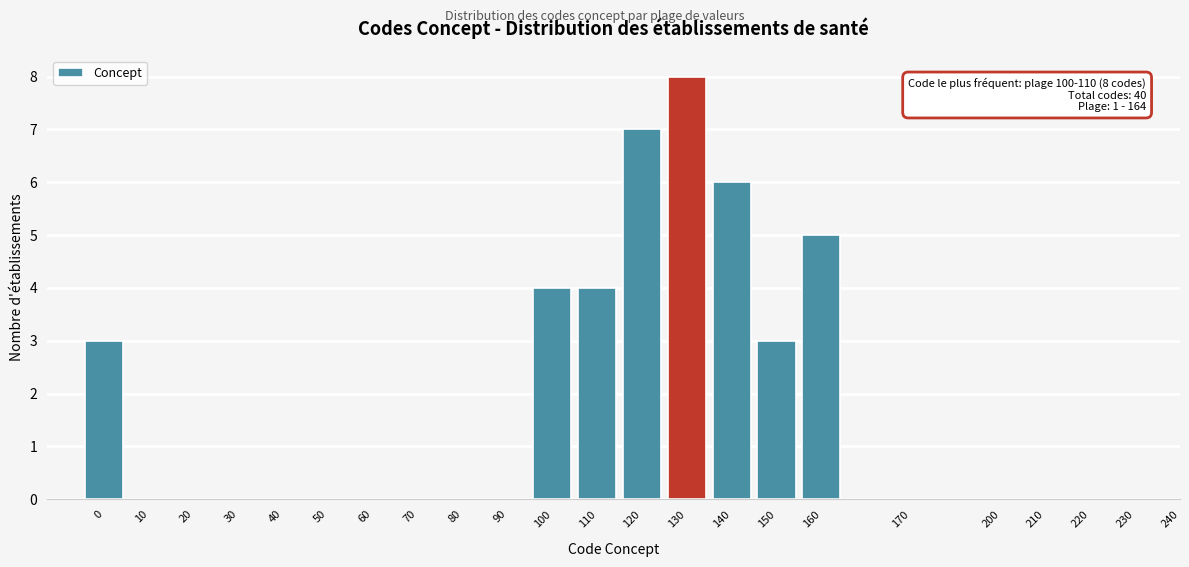

Reading right to left, extract all data points from this chart.

160=5	150=3	140=6	130=8	120=7	110=4	100=4	90=0	80=0	70=0	60=0	50=0	40=0	30=0	20=0	10=0	0=3